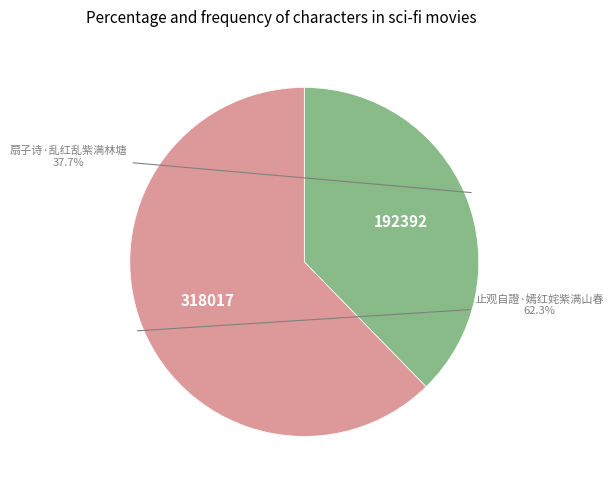

Does any single category account for the majority?

Yes